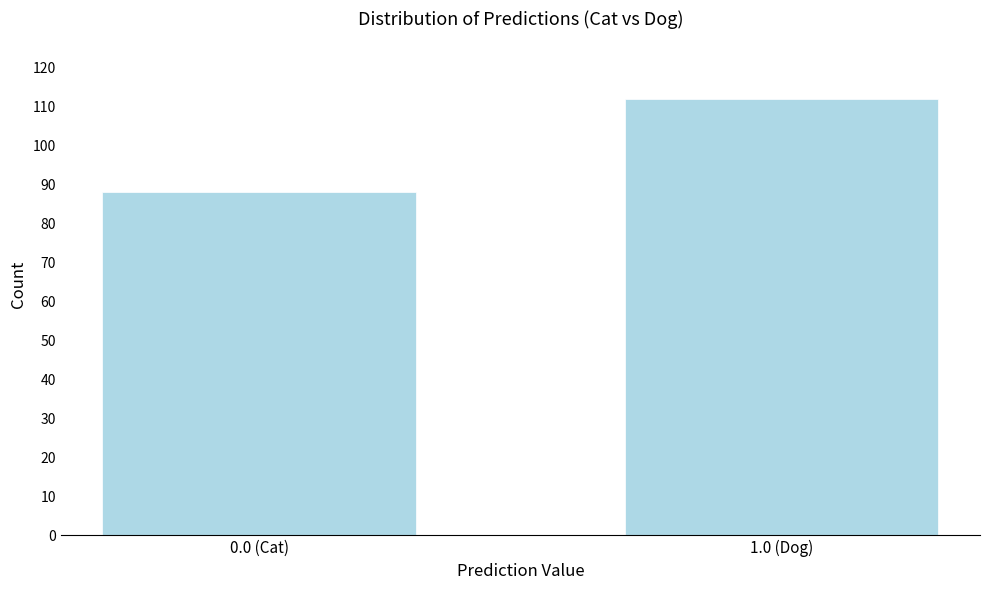

Reading left to right, list all the values displayed in this chart.

0.0 (Cat)=88	1.0 (Dog)=112